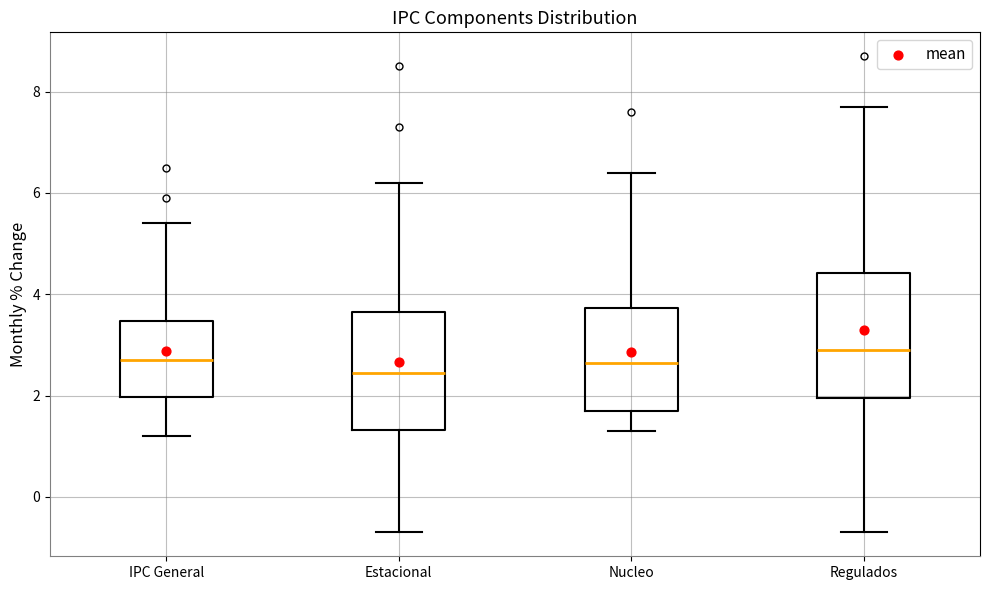

Reading left to right, read every box against the y-axis: the position of its median line, the range the box covers, and the ends of its whiskers. The values are not printed on the chart, so give them approximately, as read against the axis.

IPC General: median 2.8, box 2.0 to 3.4, whiskers 1.2 to 5.4
Estacional: median 2.4, box 1.4 to 3.6, whiskers -0.6 to 6.2
Nucleo: median 2.6, box 1.8 to 3.8, whiskers 1.4 to 6.4
Regulados: median 3.0, box 2.0 to 4.4, whiskers -0.6 to 7.8